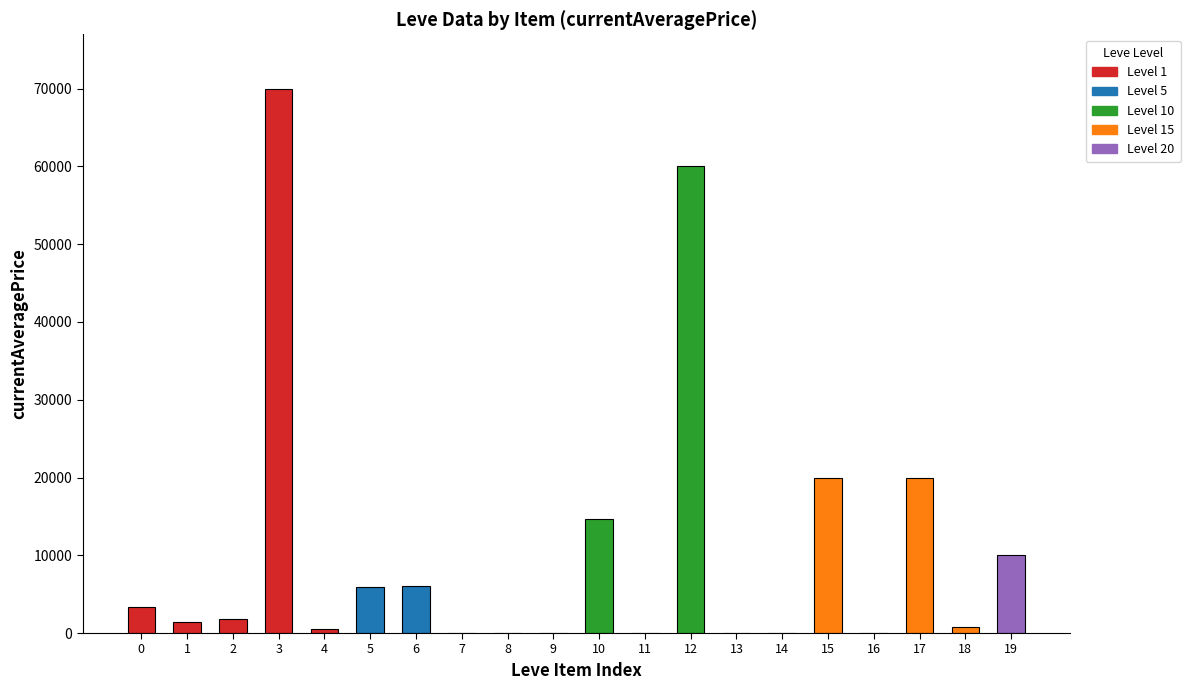

Is it true that the value at 9 is 0?

True